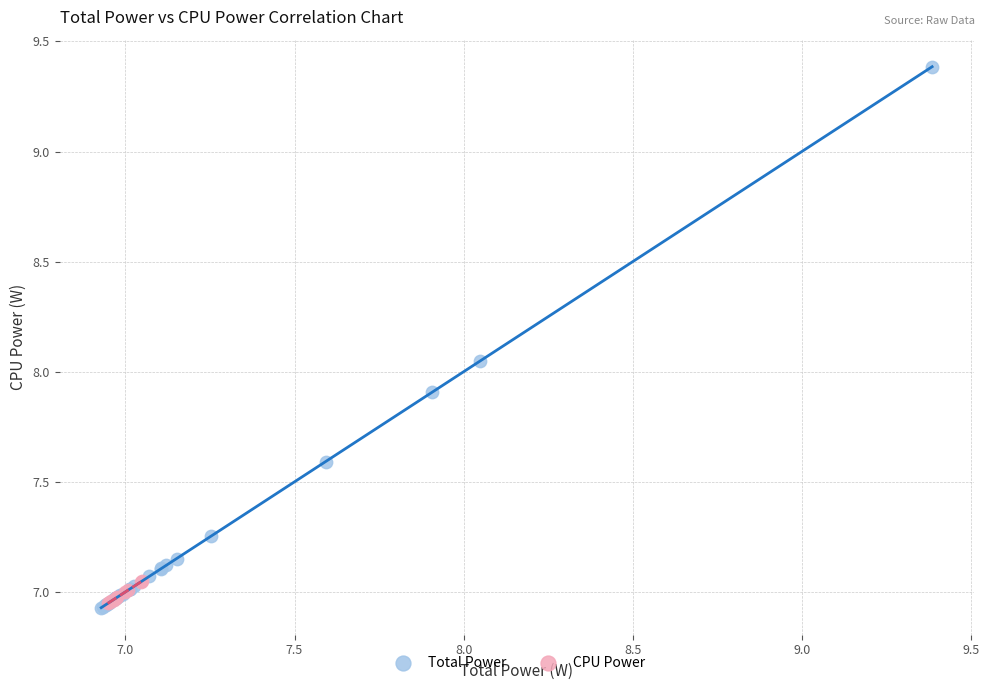

Which series has the widest spread of Y values?

Total Power